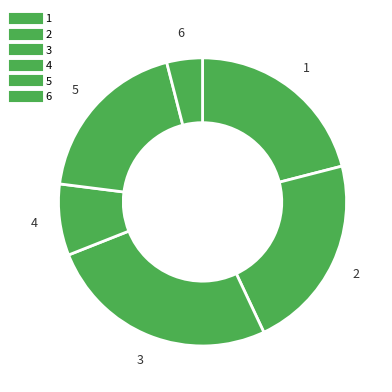

To the nearest percent, what portion does 3 represent?

26%